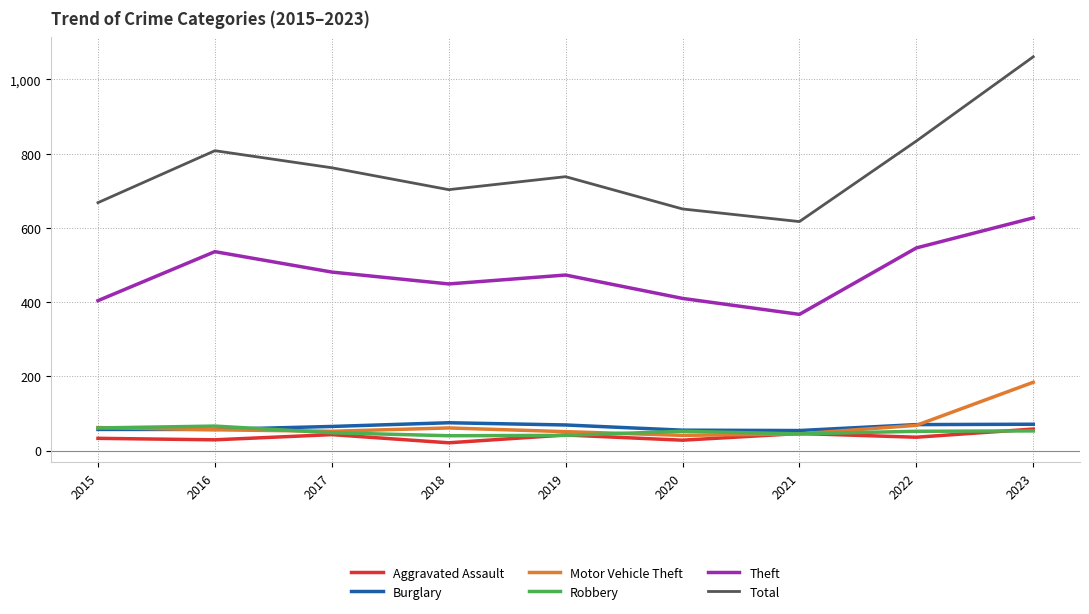

Which category has the highest value across all series?

2023